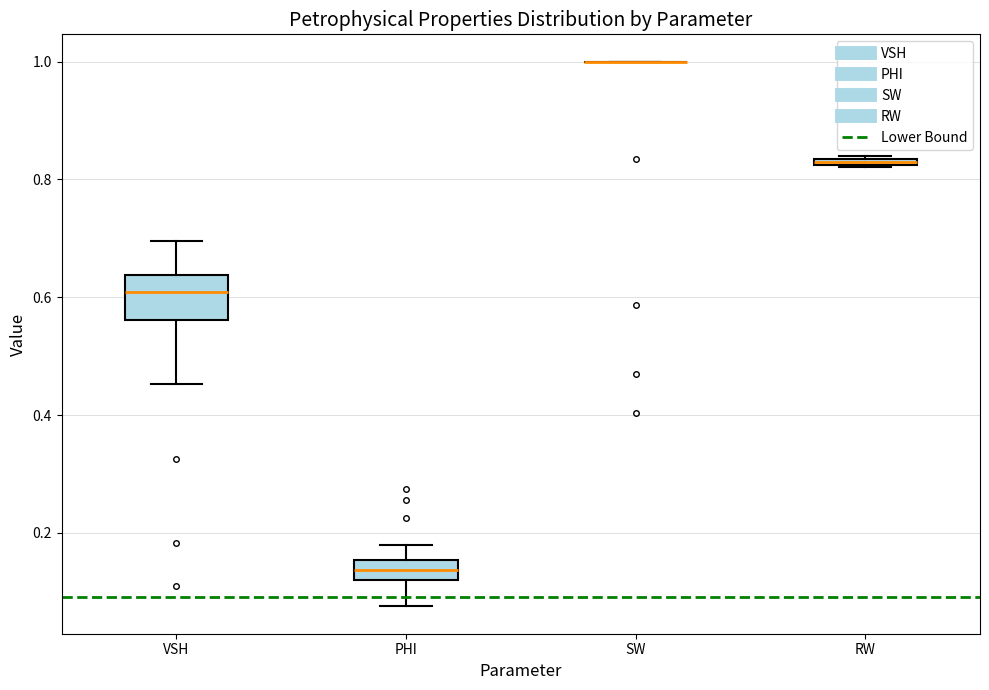

Where does the median line of the box for VSH sit on the y-axis? The values are not printed on the chart, so give them approximately, as read against the axis.

0.60